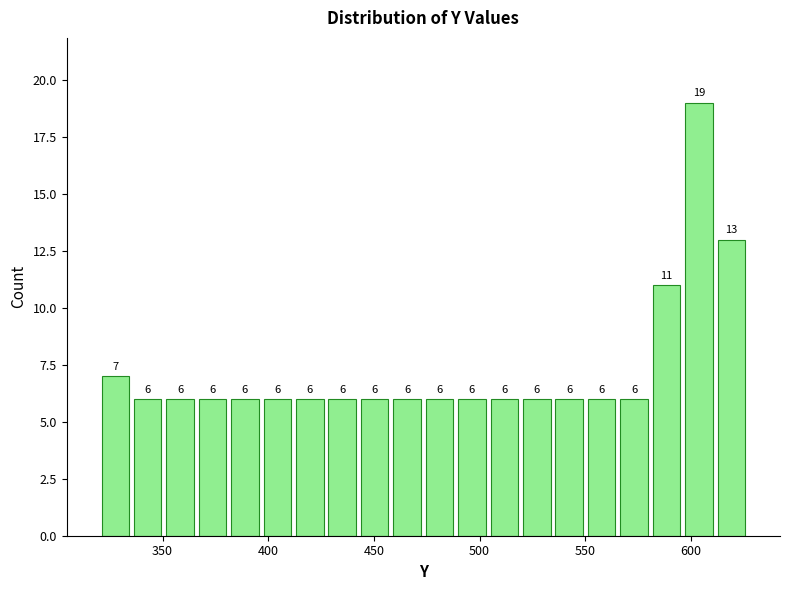

Read against the x-axis, roughly where is the centre of the tallest bar?

605